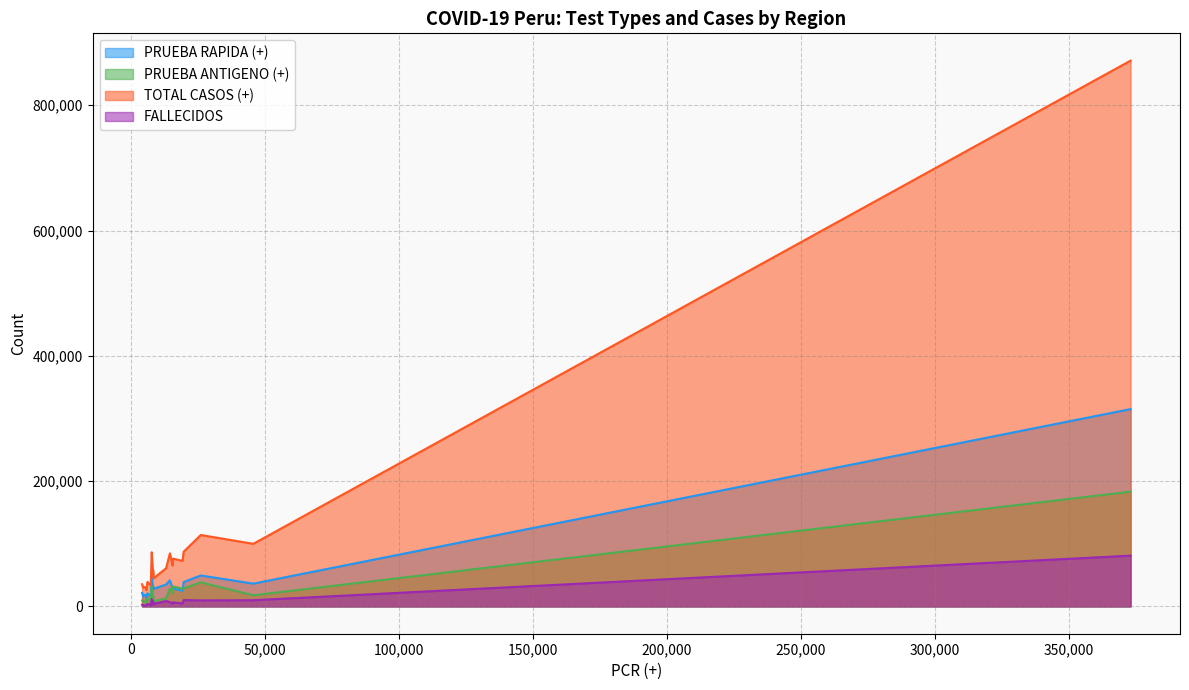

Reading right to left, list all the values displayed in this chart.

PRUEBA RAPIDA (+): AYACUCHO=15943	SAN MARTIN=28601	LORETO=28028	TACNA=15799	PUNO=20990	APURIMAC=8740	HUANUCO=21683	CAJAMARCA=28732	ANCASH=28757	JUNIN=41662	ICA=32800	AMAZONAS=18577	PIURA=46411	LAMBAYEQUE=34949	CUSCO=25043	MOQUEGUA=17948	AREQUIPA=49405	LA LIBERTAD=38926	CALLAO=36396	LIMA METROPOLITANA=314988
PRUEBA ANTIGENO (+): AYACUCHO=9906	SAN MARTIN=11335	LORETO=8287	TACNA=9145	PUNO=11985	APURIMAC=11340	HUANUCO=9425	CAJAMARCA=20861	ANCASH=31725	JUNIN=28426	ICA=16920	AMAZONAS=7807	PIURA=32231	LAMBAYEQUE=12753	CUSCO=28275	MOQUEGUA=5701	AREQUIPA=38448	LA LIBERTAD=28595	CALLAO=17797	LIMA METROPOLITANA=183180
TOTAL CASOS (+): AYACUCHO=33343	SAN MARTIN=48296	LORETO=44865	TACNA=29623	PUNO=39244	APURIMAC=25930	HUANUCO=35375	CAJAMARCA=65255	ANCASH=76285	JUNIN=84730	ICA=58104	AMAZONAS=31327	PIURA=86512	LAMBAYEQUE=60905	CUSCO=72661	MOQUEGUA=29429	AREQUIPA=114024	LA LIBERTAD=87279	CALLAO=99952	LIMA METROPOLITANA=871223
FALLECIDOS: AYACUCHO=2085	SAN MARTIN=2978	LORETO=4167	TACNA=1943	PUNO=4077	APURIMAC=1488	HUANUCO=2679	CAJAMARCA=4092	ANCASH=6622	JUNIN=6958	ICA=8307	AMAZONAS=1246	PIURA=11888	LAMBAYEQUE=8573	CUSCO=4722	MOQUEGUA=1505	AREQUIPA=9620	LA LIBERTAD=10128	CALLAO=9915	LIMA METROPOLITANA=81046